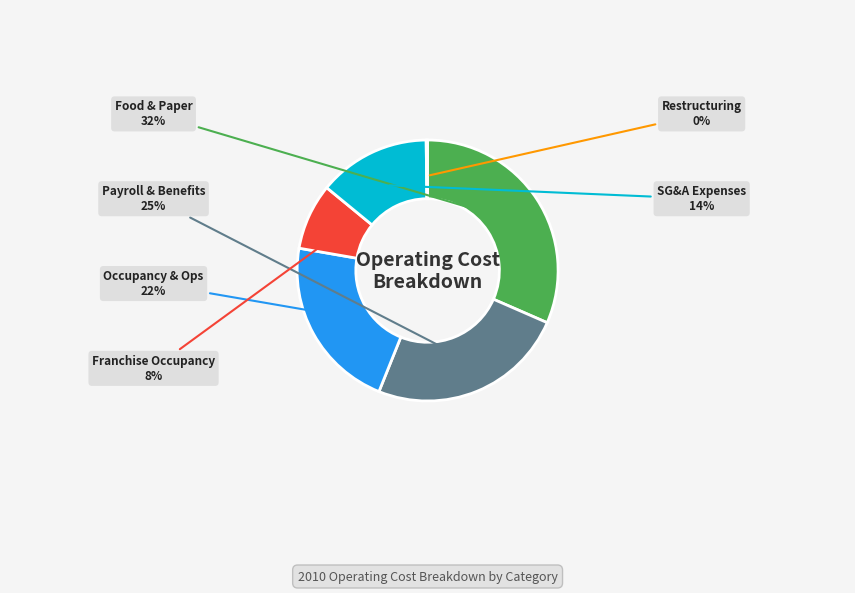

Which slice is the largest?

Food & Paper